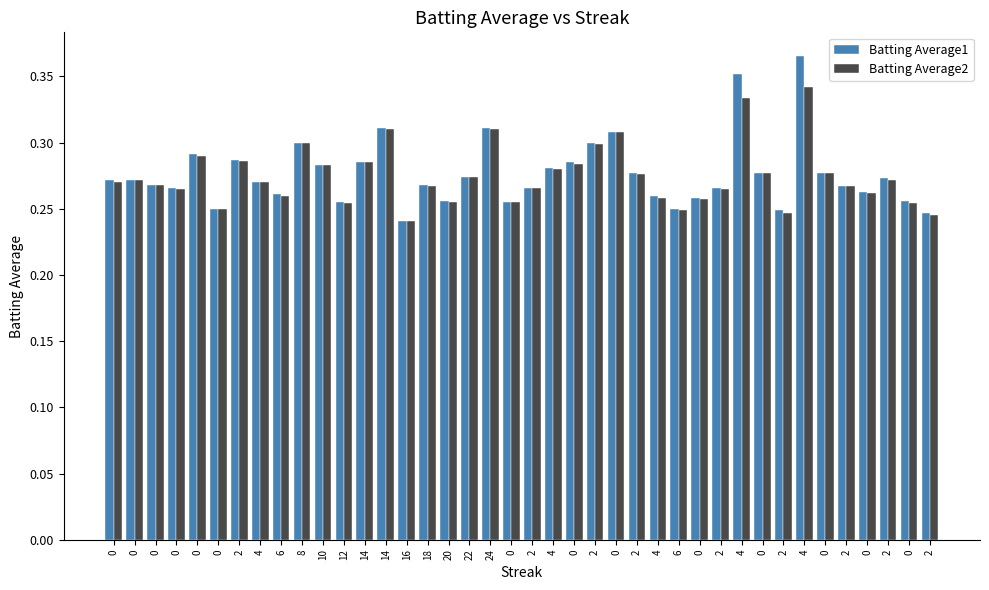

What are all the series names shown in the legend?

Batting Average1, Batting Average2